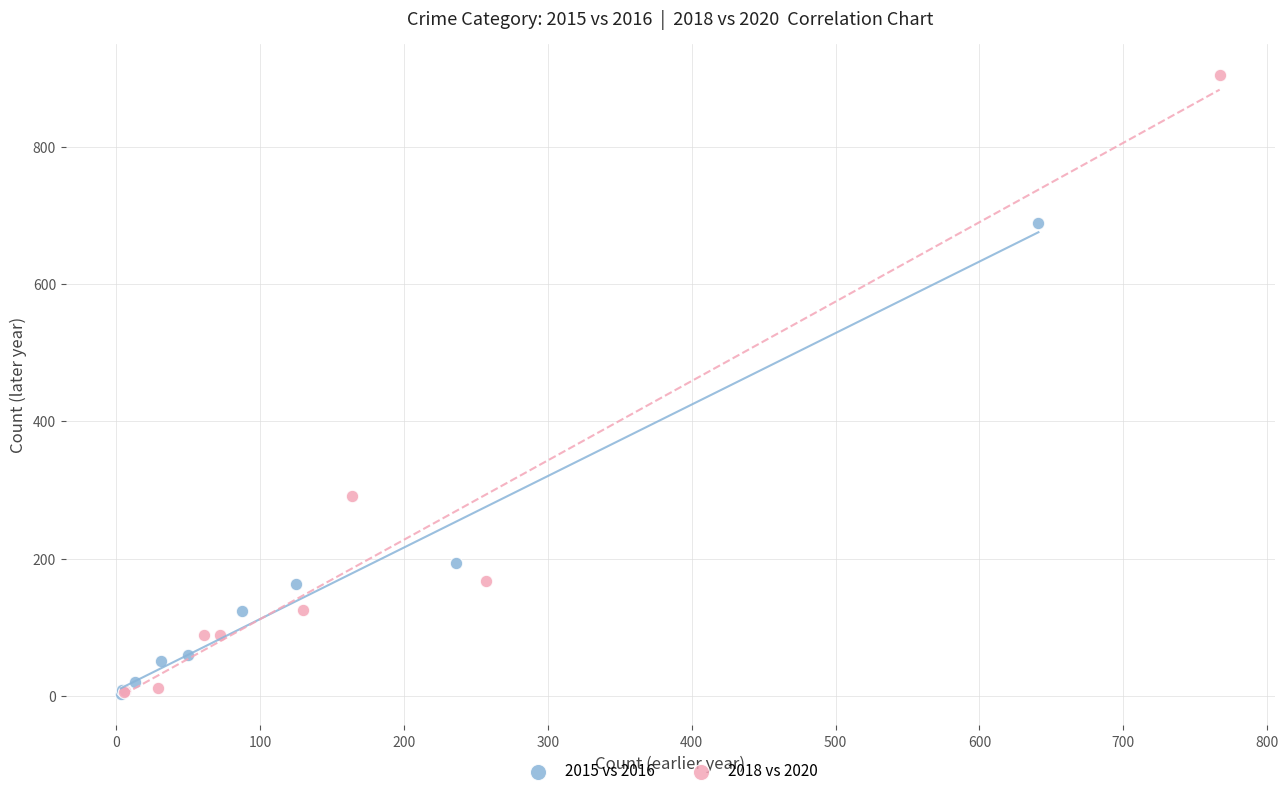

Which series has the widest spread of Y values?

2018 vs 2020